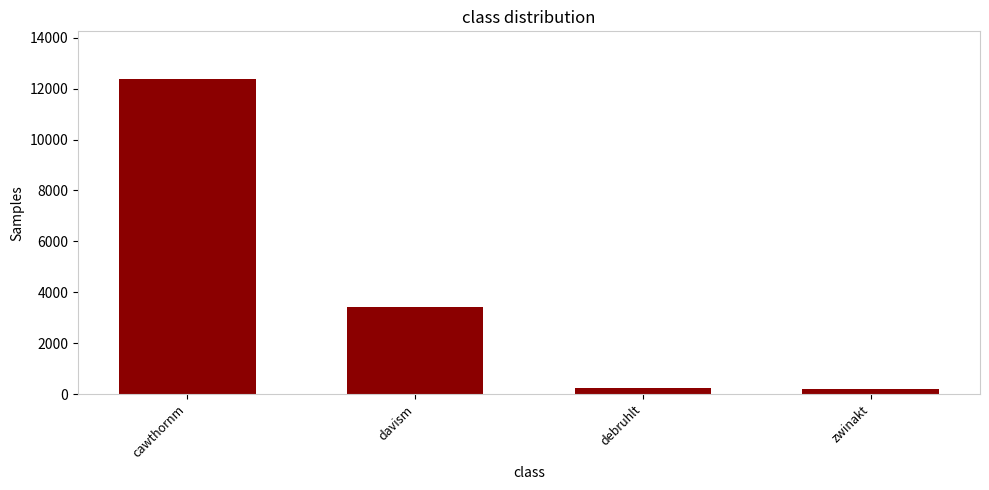

True or false: the data shows 12391 at cawthornm.

True